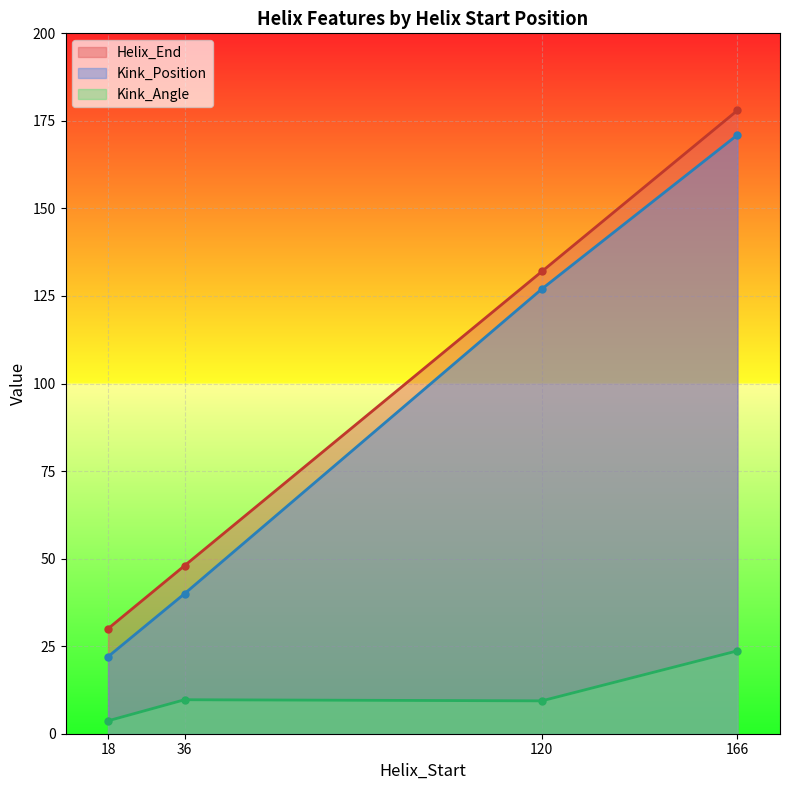

Is the value of Kink_Angle at 18 greater than the value of Helix_End at 166?

No